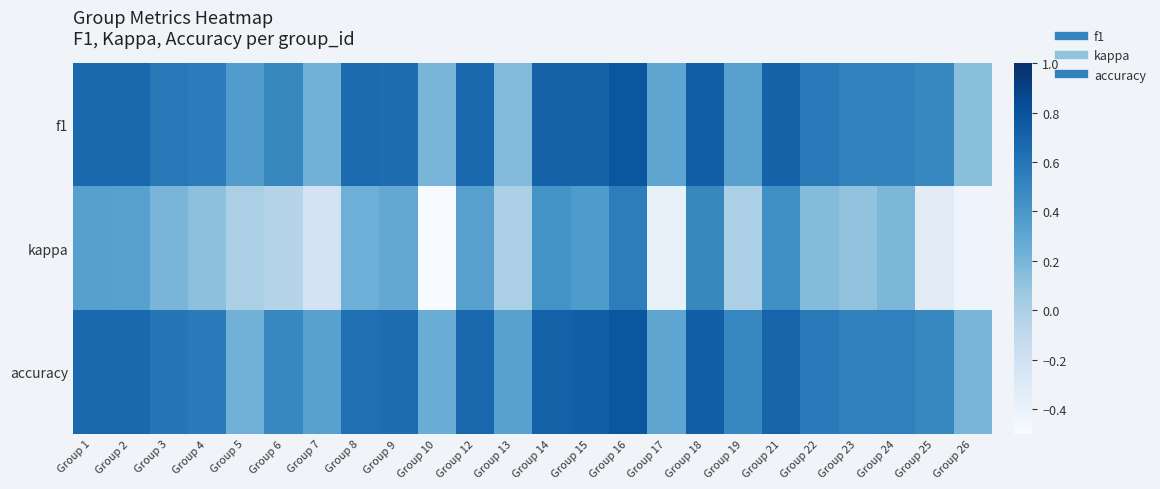

Count the number of categories in the chart.

24